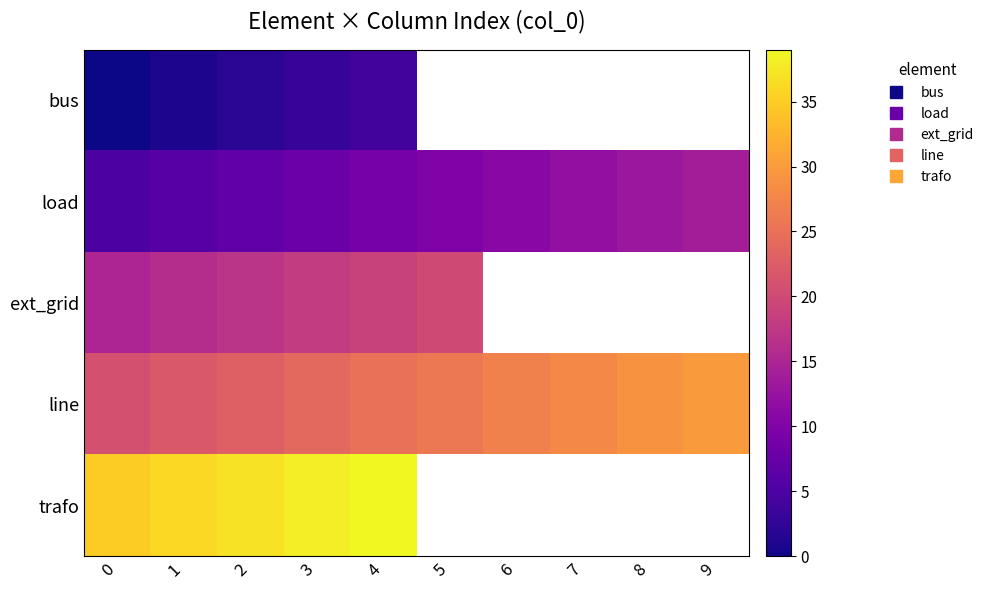

What is the sum of all line values?

255.0